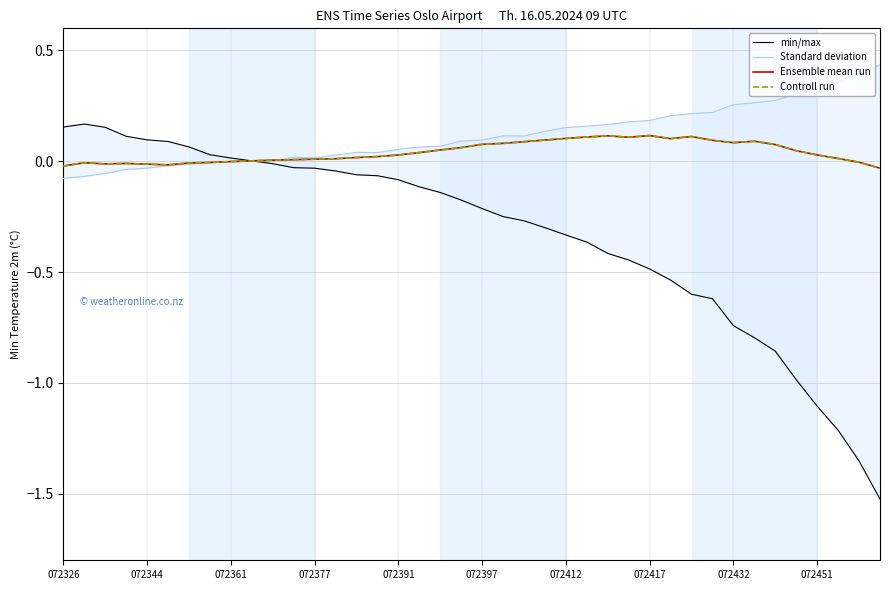

List the series in order of their peak value, lowest first.

Ensemble mean run, Controll run, min/max, Standard deviation